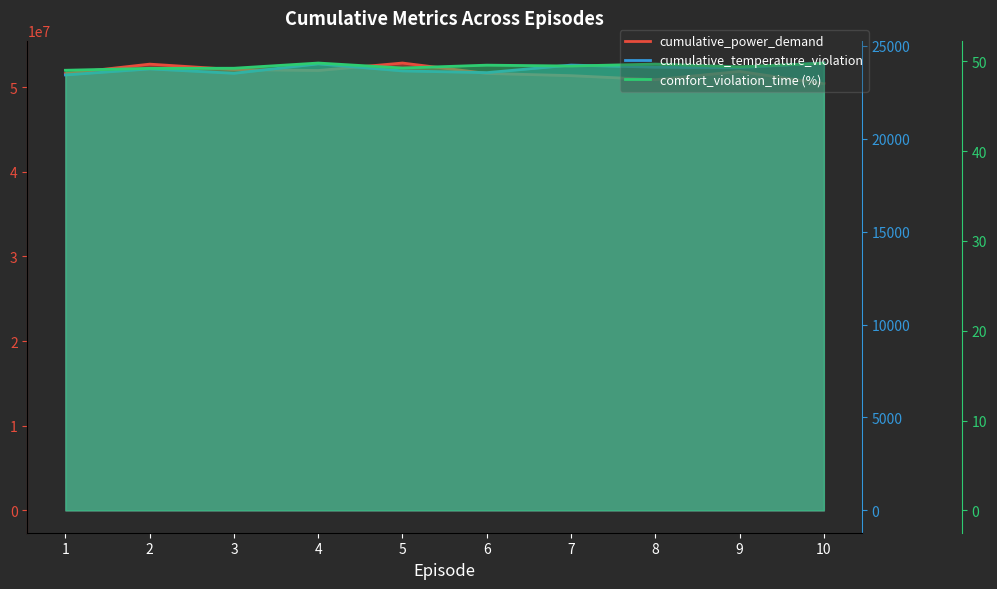

What value does the cumulative_power_demand series have at 6?

51627898.0